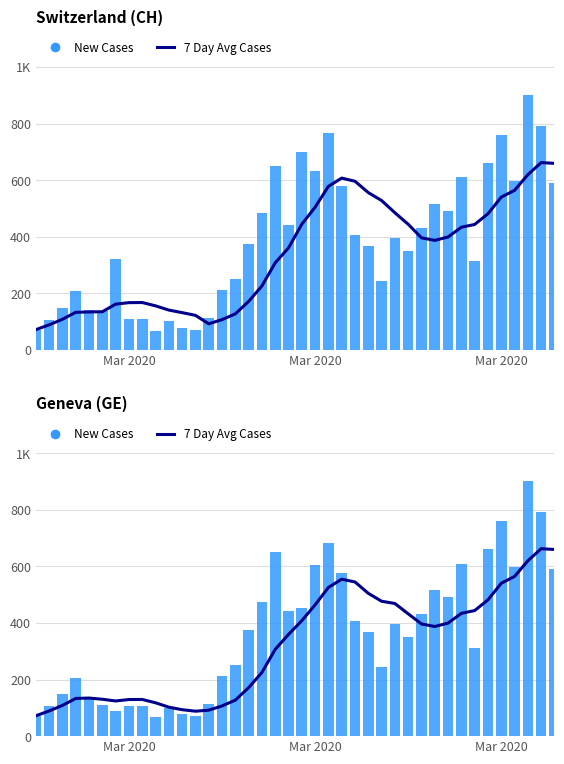

What is the value of the 7 Day Avg Cases bar at the 36th from the left?

540.3